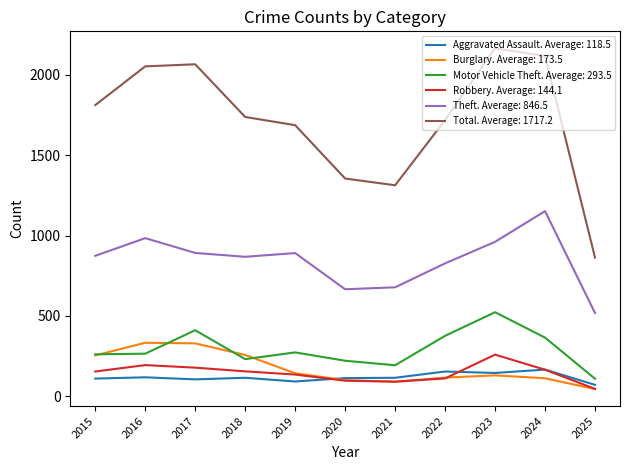

The value of Burglary. Average: 173.5 at 2015 is 254. True or false?

True